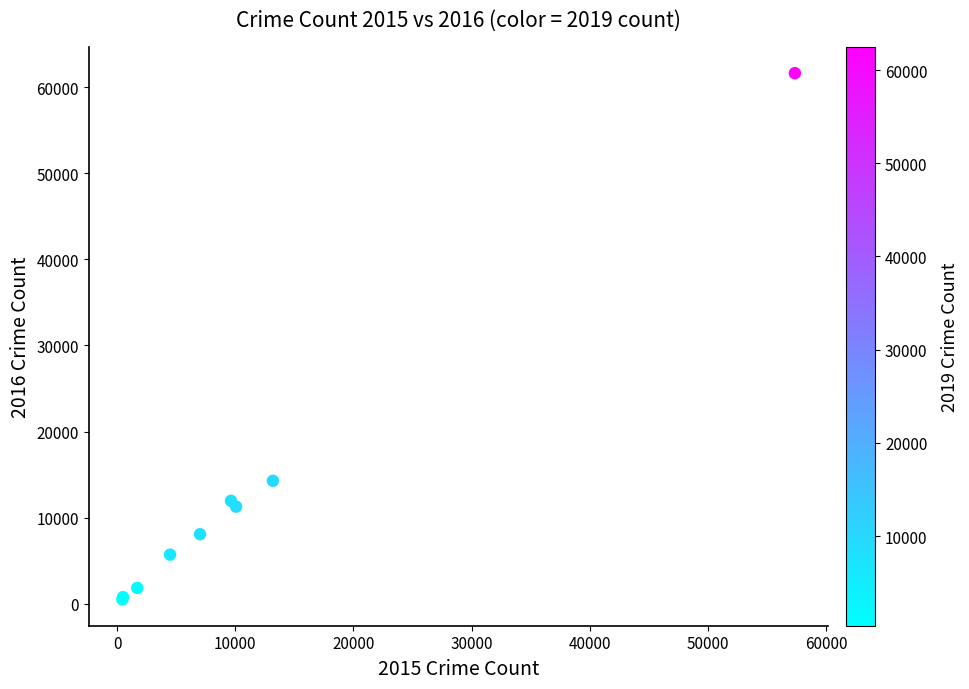

What Y value in the scatter plot is closest to 31069?

14289